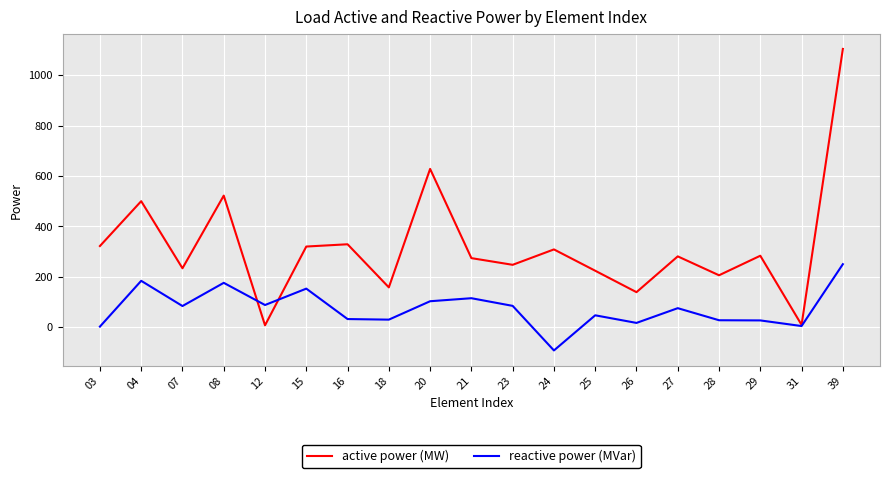

Rank the series by their average value, from highest to lowest.

active power (MW), reactive power (MVar)